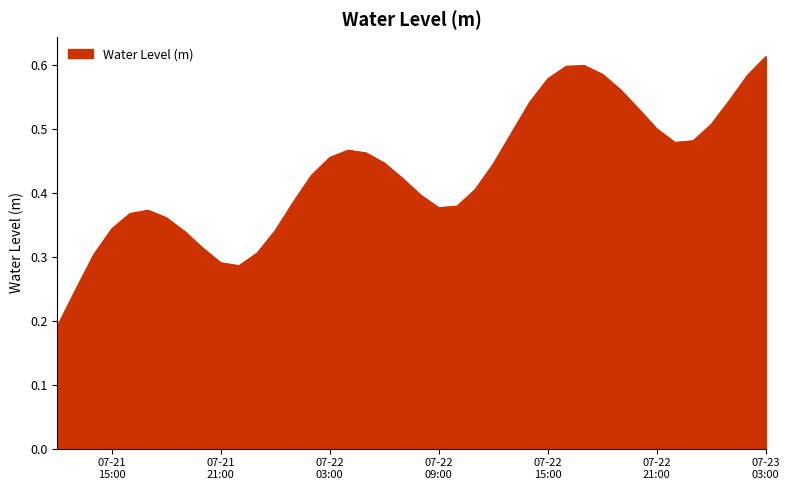

At which category does the data reach its first local valley?

2023-07-21 22:00:00